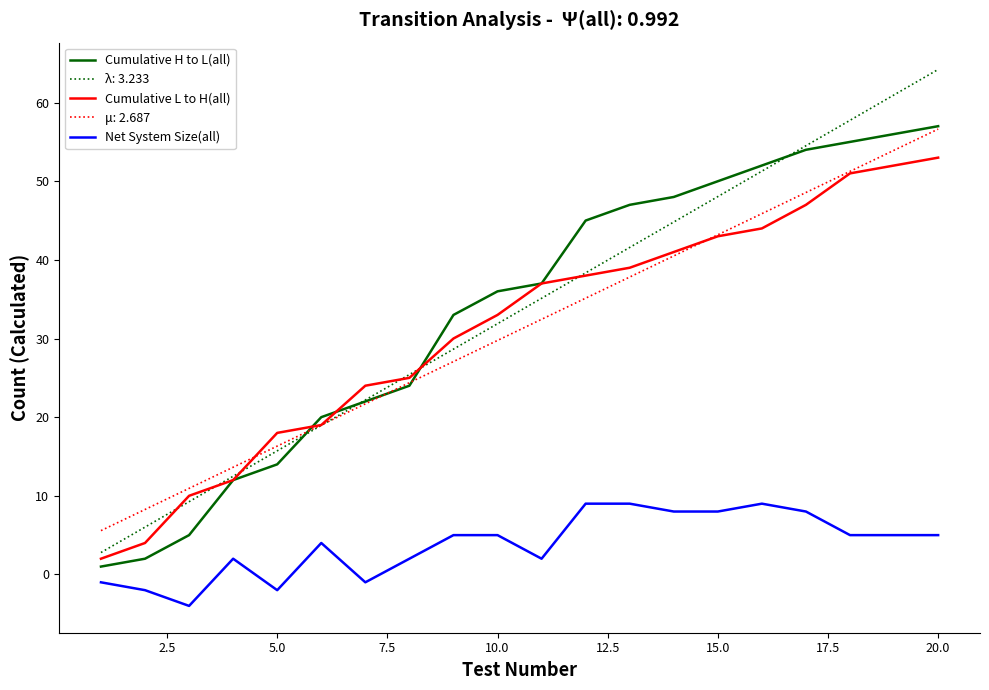

Which series has the widest spread of values?

λ: 3.233